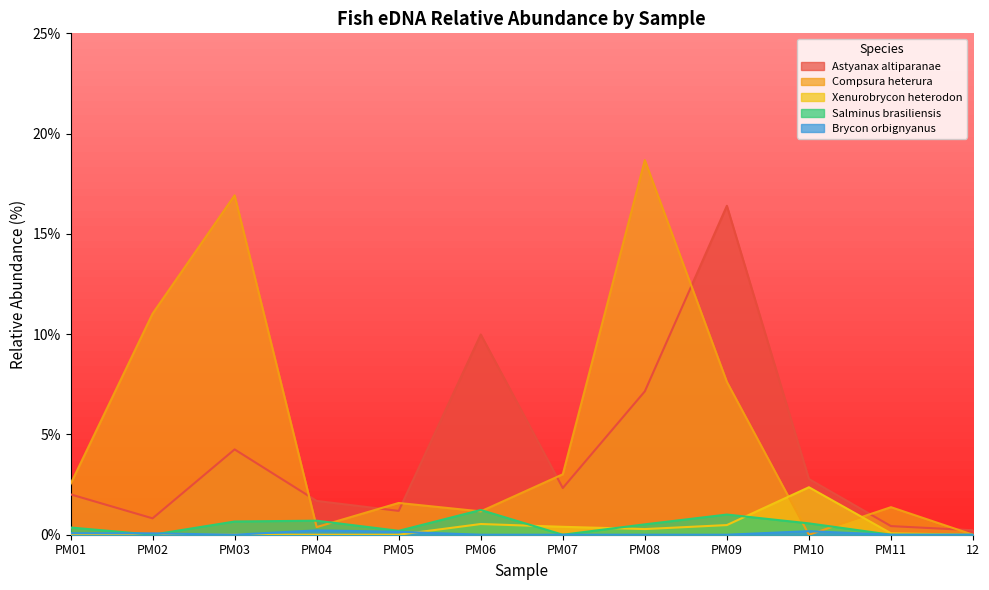

What is the difference between the maximum and minimum values in the Compsura heterura series?

18.7